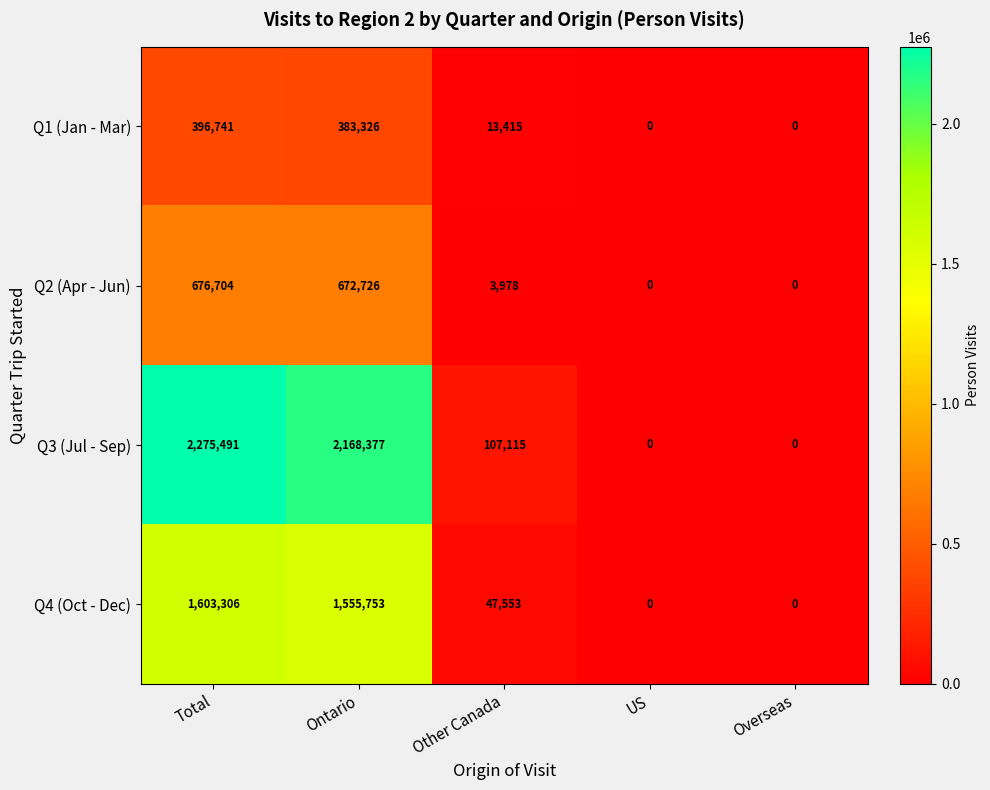

Which series has the widest spread of values?

Q3 (Jul - Sep)